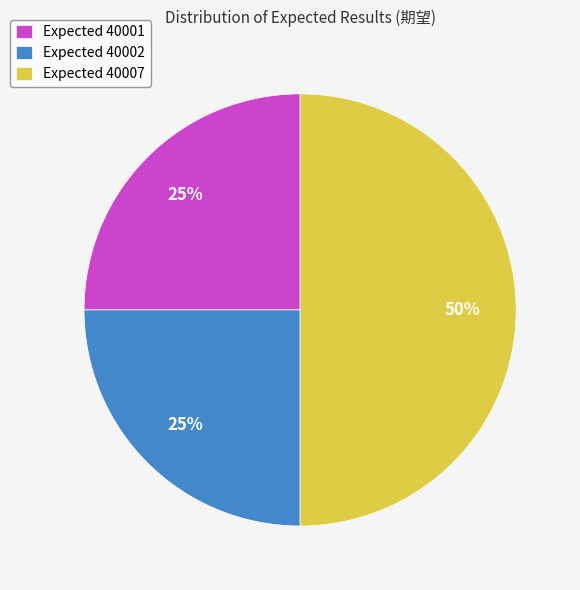

What percentage is the Expected 40007 slice, to the nearest percent?

50%